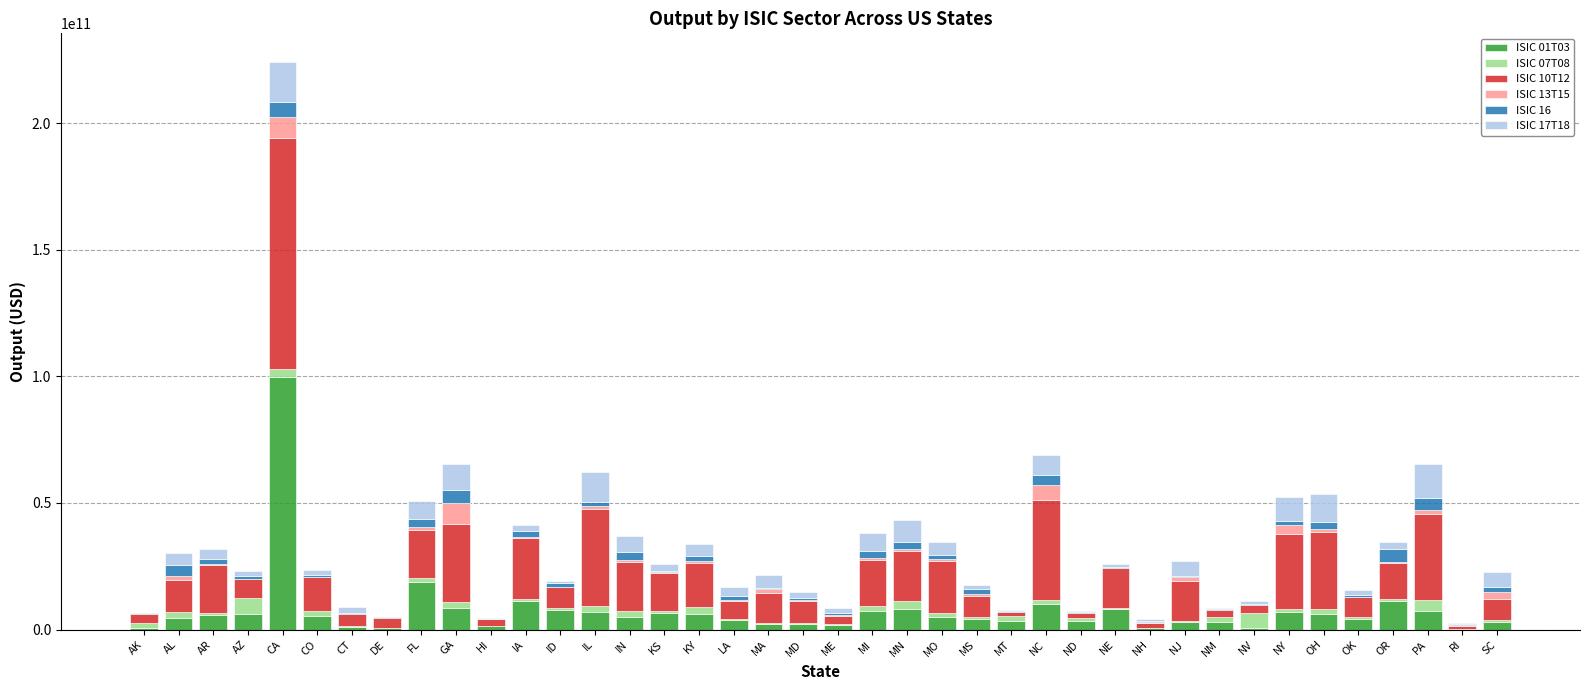

Does the chart contain stacked bars?

Yes